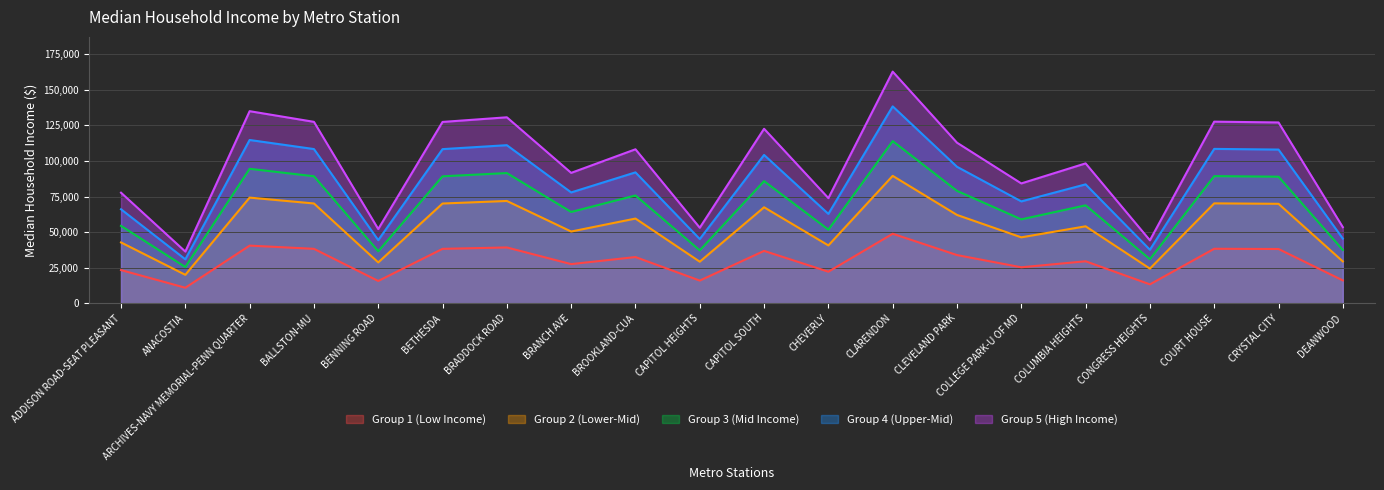

Reading left to right, extract all data points from this chart.

ADDISON ROAD-SEAT PLEASANT=23310.6	ANACOSTIA=10896.9	ARCHIVES-NAVY MEMORIAL-PENN QUARTER=40503.3	BALLSTON-MU=38253.6	BENNING ROAD=15647.4	BETHESDA=38234.4	BRADDOCK ROAD=39213.9	BRANCH AVE=27492.3	BROOKLAND-CUA=32467.2	CAPITOL HEIGHTS=15922.8	CAPITOL SOUTH=36791.7	CHEVERLY=22166.8	CLARENDON=48843.9	CLEVELAND PARK=33856.3	COLLEGE PARK-U OF MD=25267.2	COLUMBIA HEIGHTS=29494.5	CONGRESS HEIGHTS=13269.8	COURT HOUSE=38294.1	CRYSTAL CITY=38124.9	DEANWOOD=16041.1